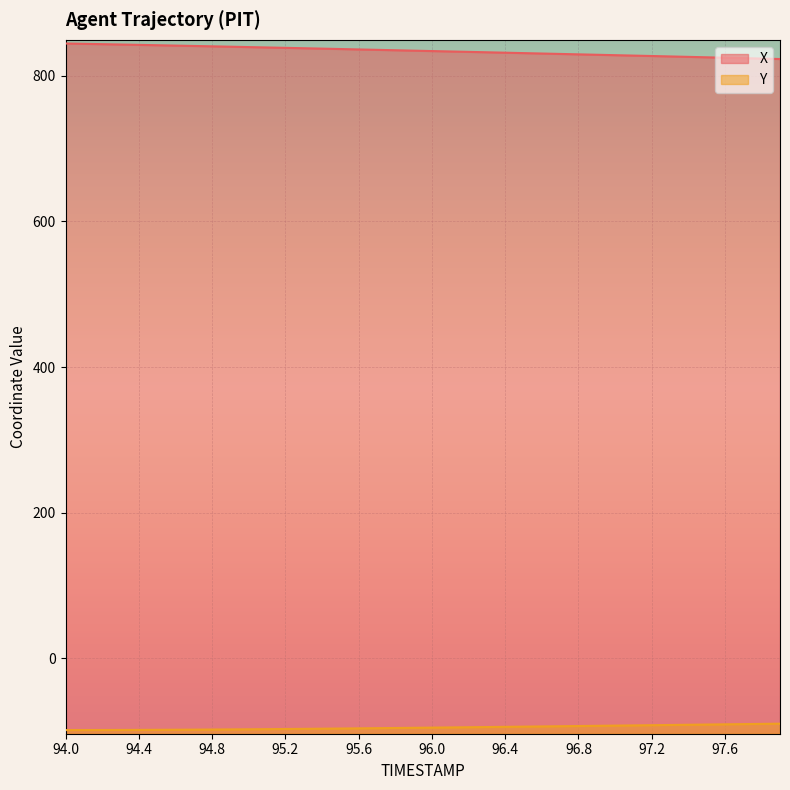

Reading left to right, list all the values displayed in this chart.

X: 94.0=844.3	94.1=843.9	94.2=843.4	94.3=842.9	94.4=842.4	94.5=841.9	94.6=841.4	94.7=840.9	94.8=840.4	94.9=839.9	95.0=839.4	95.1=838.9	95.2=838.3	95.3=837.8	95.4=837.3	95.5=836.7	95.6=836.2	95.7=835.6	95.8=835.1	95.9=834.5	96.0=833.9	96.1=833.4	96.2=832.8	96.3=832.3	96.4=831.7	96.5=831.1	96.6=830.6	96.7=830.0	96.8=829.4	96.9=828.8	97.0=828.3	97.1=827.7	97.2=827.1	97.3=826.6	97.4=826.0	97.5=825.4	97.6=824.8	97.7=824.2	97.8=823.6	97.9=823.0
Y: 94.0=-98.3	94.1=-98.3	94.2=-98.2	94.3=-98.1	94.4=-98.0	94.5=-97.9	94.6=-97.8	94.7=-97.7	94.8=-97.5	94.9=-97.4	95.0=-97.2	95.1=-97.0	95.2=-96.8	95.3=-96.6	95.4=-96.4	95.5=-96.2	95.6=-95.9	95.7=-95.7	95.8=-95.4	95.9=-95.2	96.0=-94.9	96.1=-94.7	96.2=-94.4	96.3=-94.1	96.4=-93.8	96.5=-93.6	96.6=-93.3	96.7=-93.0	96.8=-92.7	96.9=-92.4	97.0=-92.2	97.1=-91.9	97.2=-91.6	97.3=-91.3	97.4=-91.0	97.5=-90.7	97.6=-90.4	97.7=-90.1	97.8=-89.8	97.9=-89.5